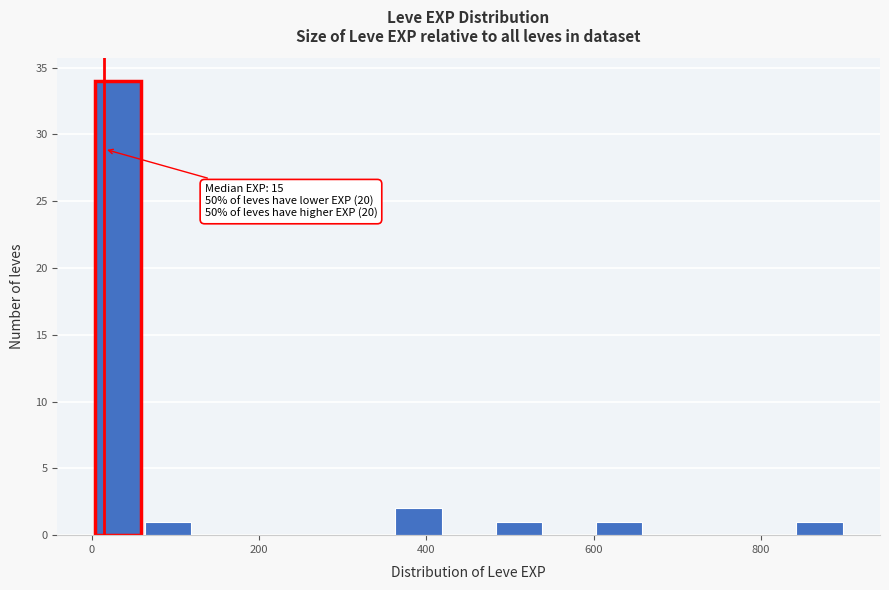

Read against the x-axis, roughly where is the centre of the tallest bar?

40